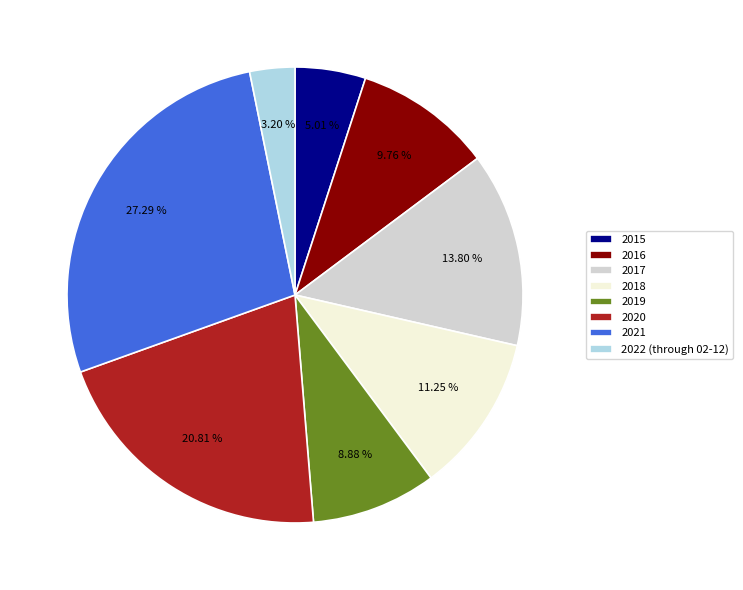

What is the ratio of the value at 2016 to the value at 2021?

0.4